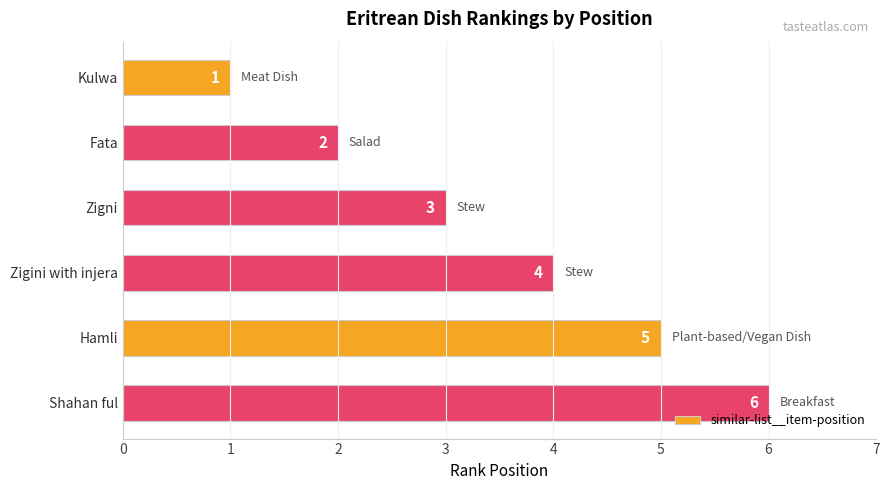

Which has a higher value, Zigini with injera or Zigni?

Zigini with injera